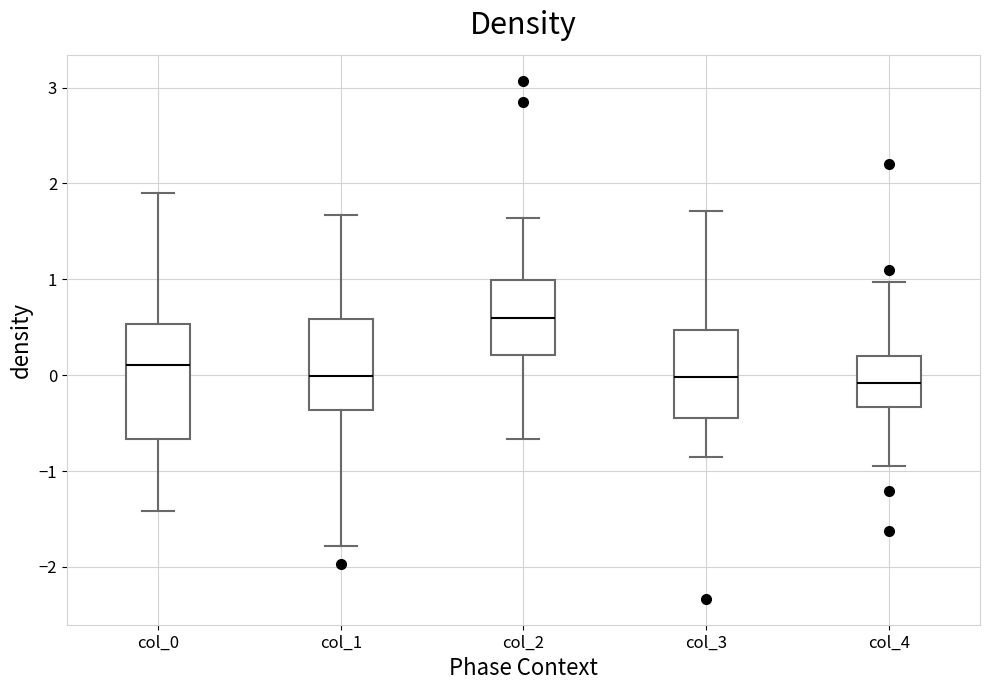

Reading left to right, read every box against the y-axis: the position of its median line, the range the box covers, and the ends of its whiskers. The values are not printed on the chart, so give them approximately, as read against the axis.

col_0: median 0.1, box -0.7 to 0.5, whiskers -1.4 to 1.9
col_1: median 0.0, box -0.4 to 0.6, whiskers -1.8 to 1.7
col_2: median 0.6, box 0.2 to 1.0, whiskers -0.7 to 1.6
col_3: median 0.0, box -0.4 to 0.5, whiskers -0.9 to 1.7
col_4: median -0.1, box -0.3 to 0.2, whiskers -0.9 to 1.0